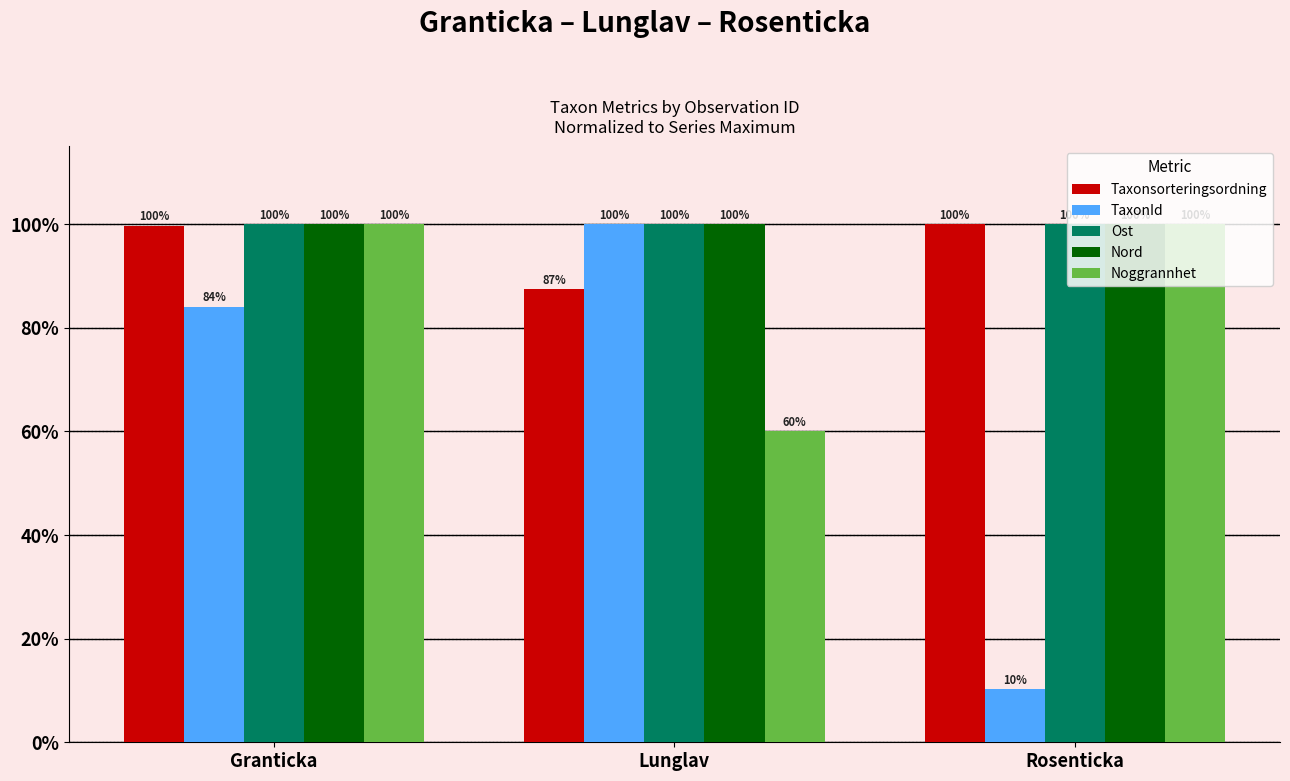

Does the chart contain stacked bars?

No